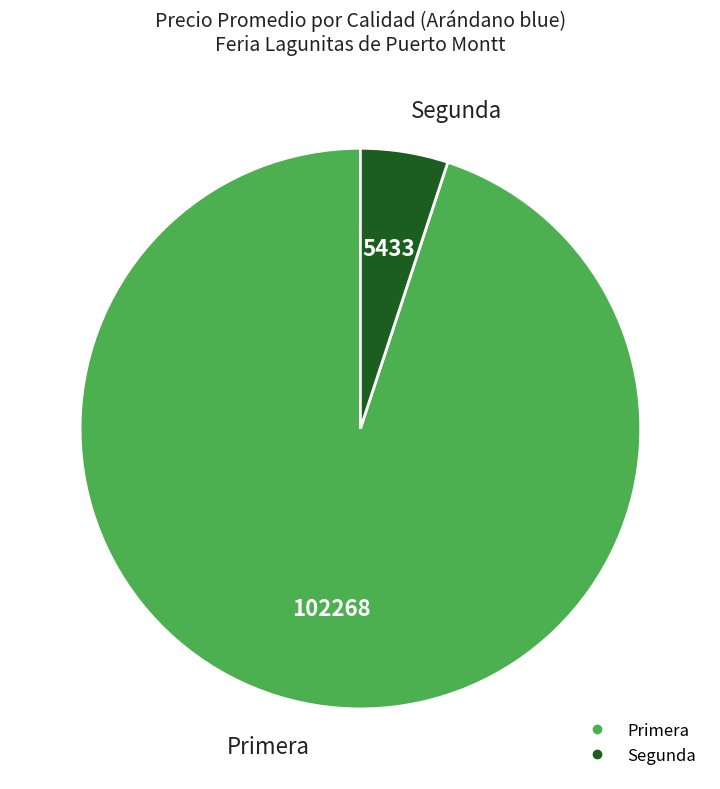

How many segments does this pie chart have?

2